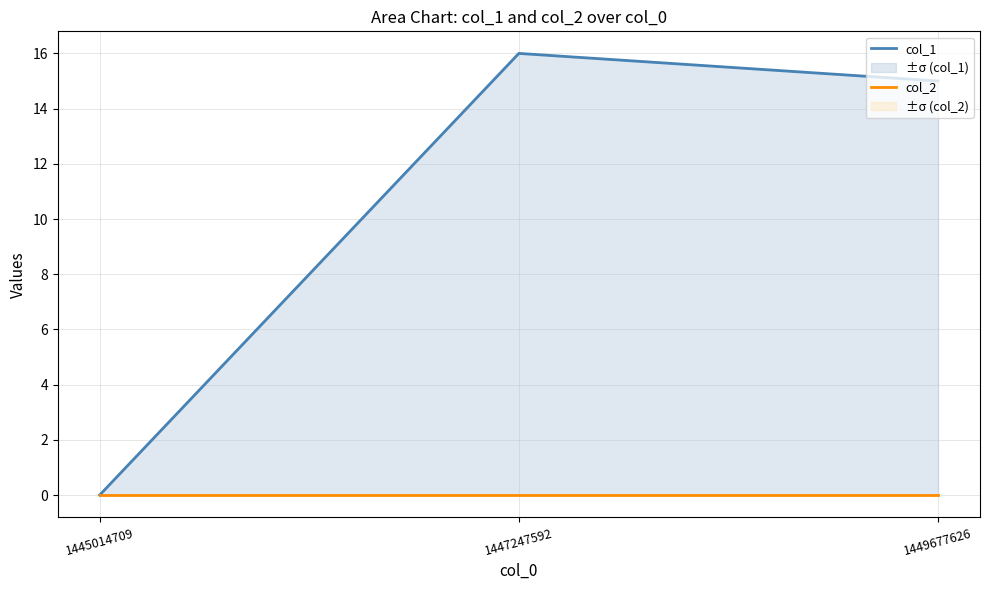

What is the average value of the col_1 series?

10